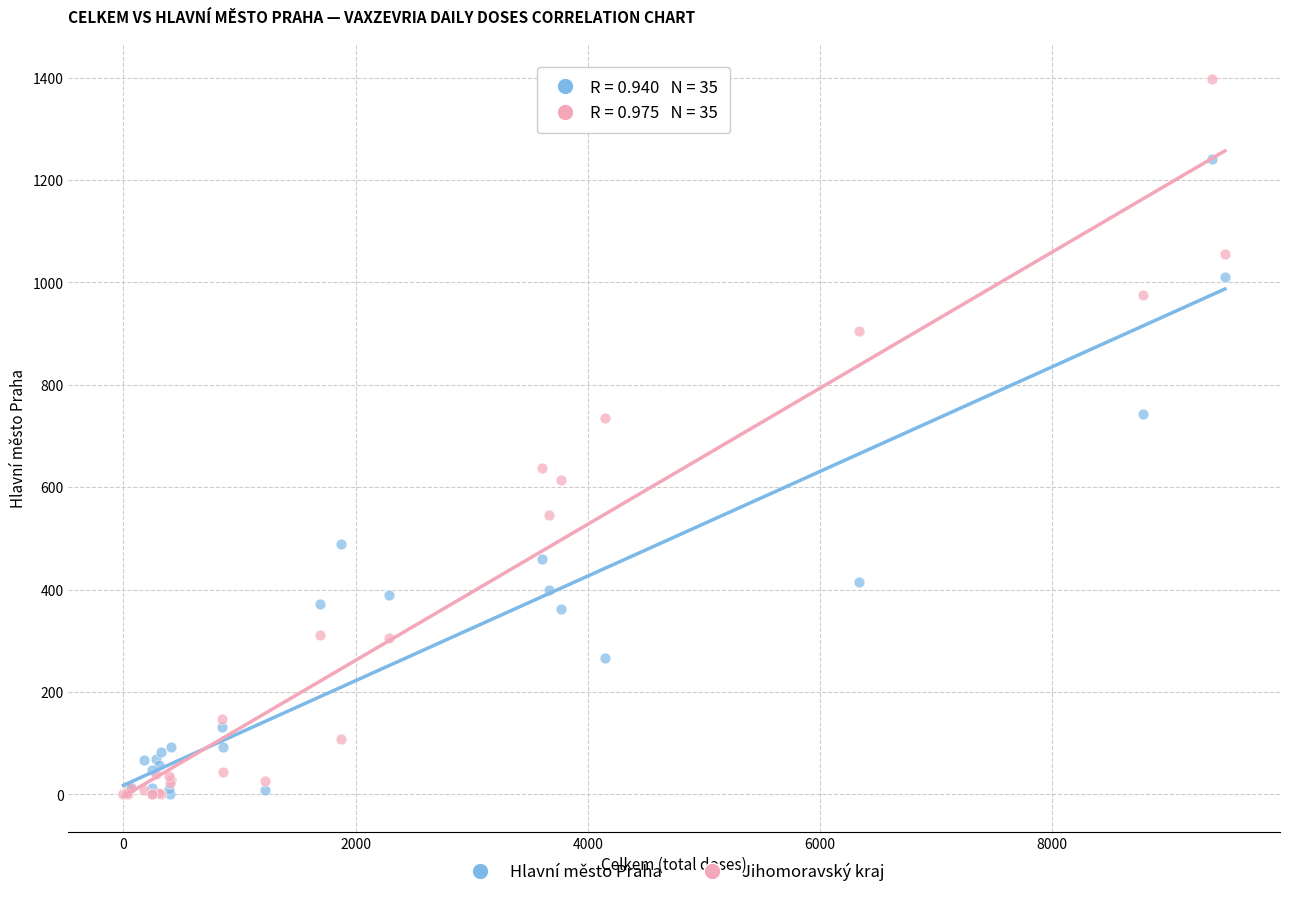

What are all the series names shown in the legend?

Hlavní město Praha, Jihomoravský kraj